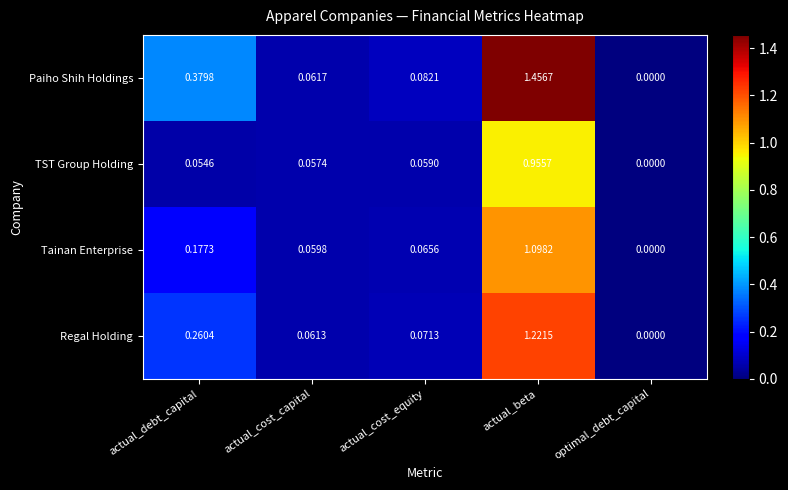

Which category has the highest value across all series?

actual_beta